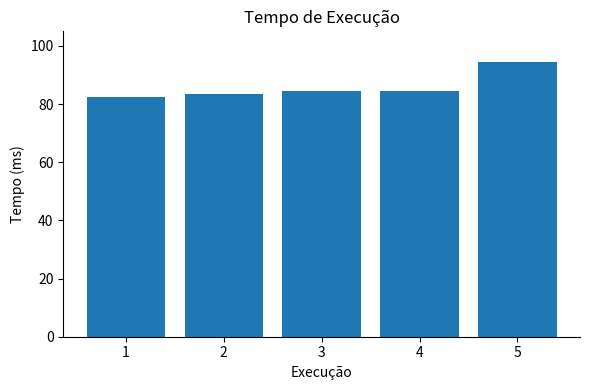

What is the difference between the maximum and minimum values?

12.1